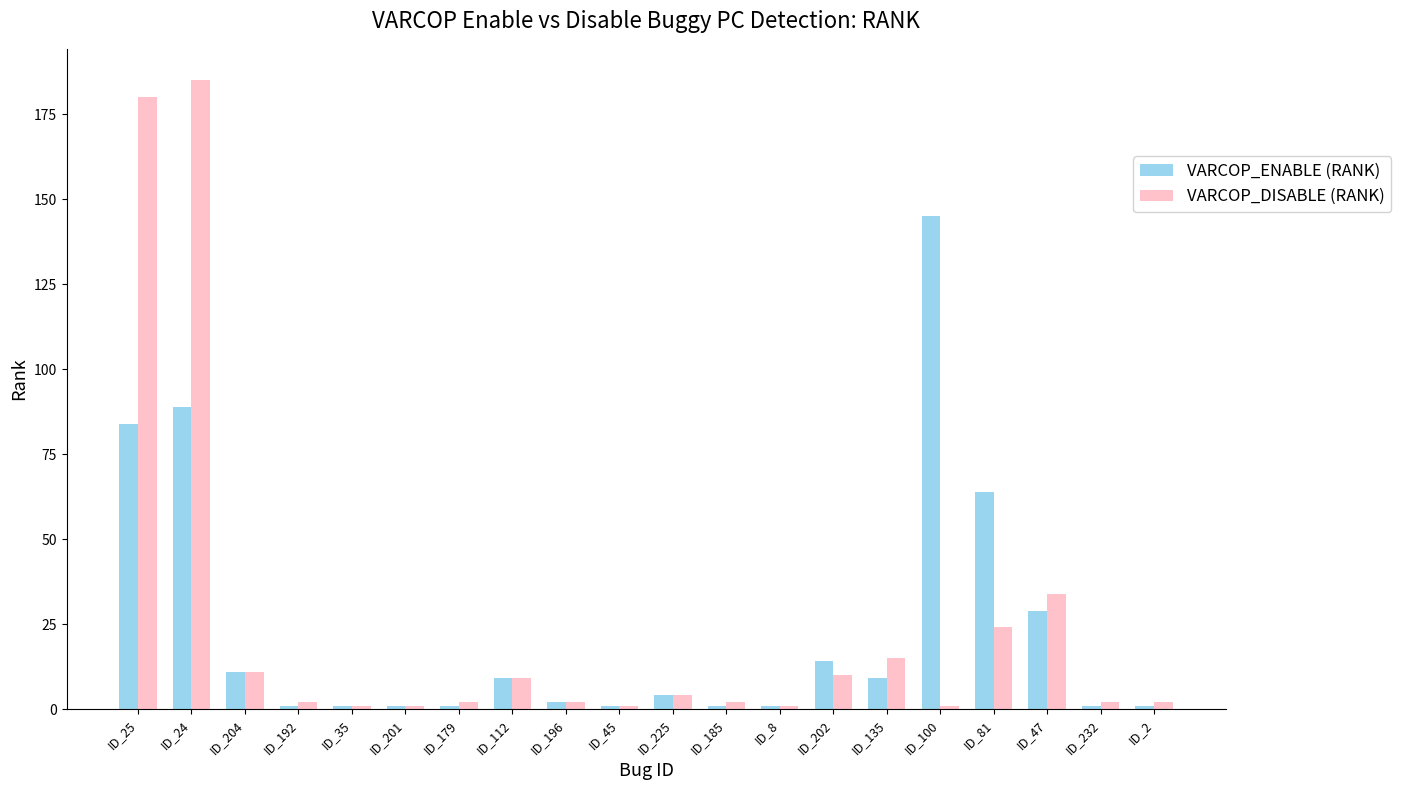

What is the label of the 17th bar from the right?

ID_192